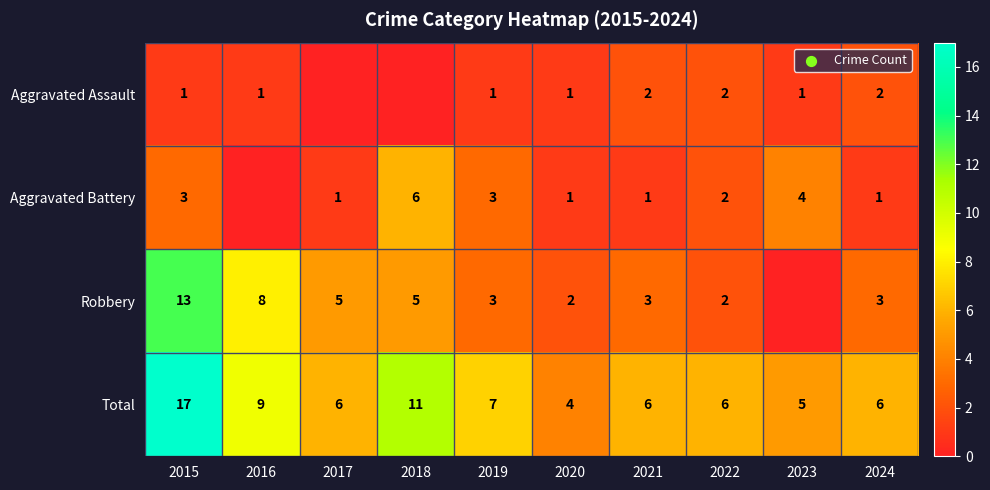

How many categories are shown in the chart?

10